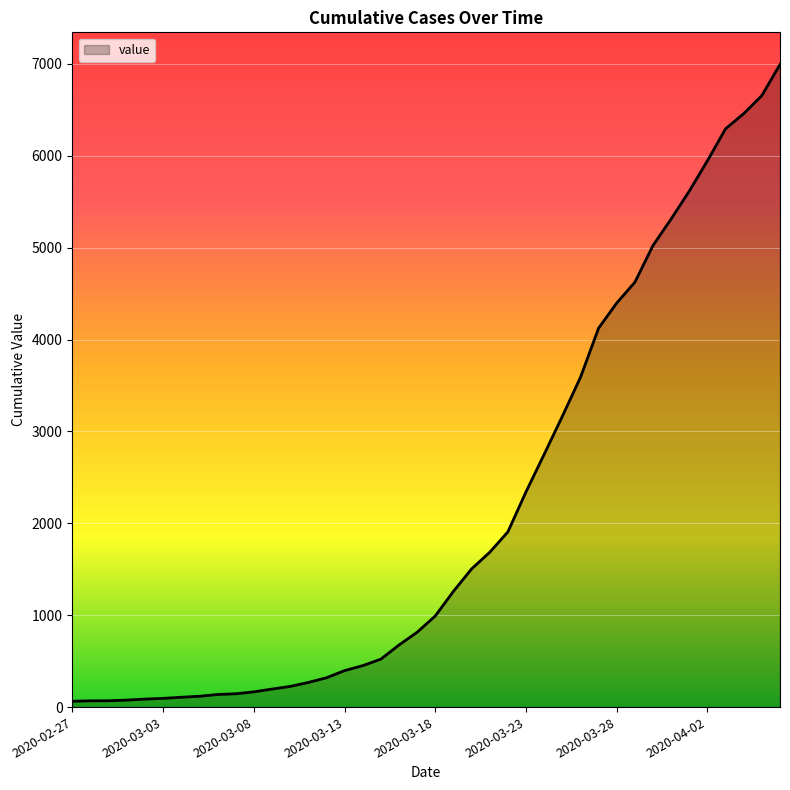

What is the difference between the second highest and second lowest values?

6588